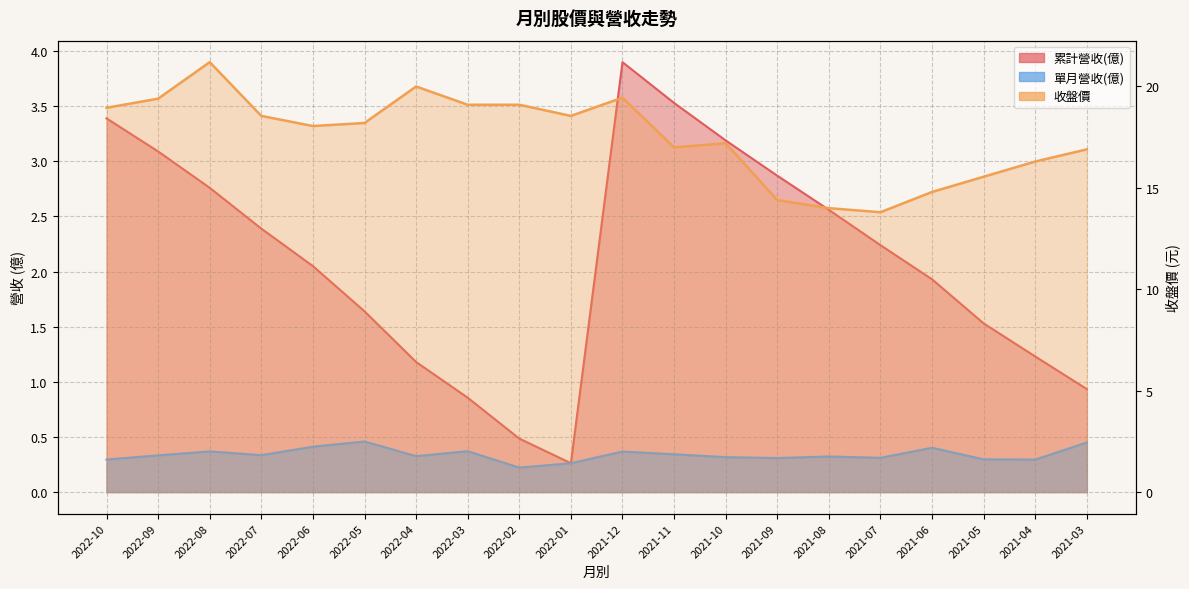

What is the sum of the 單月營收(億) values at 2022-03 and 2022-08?

0.7